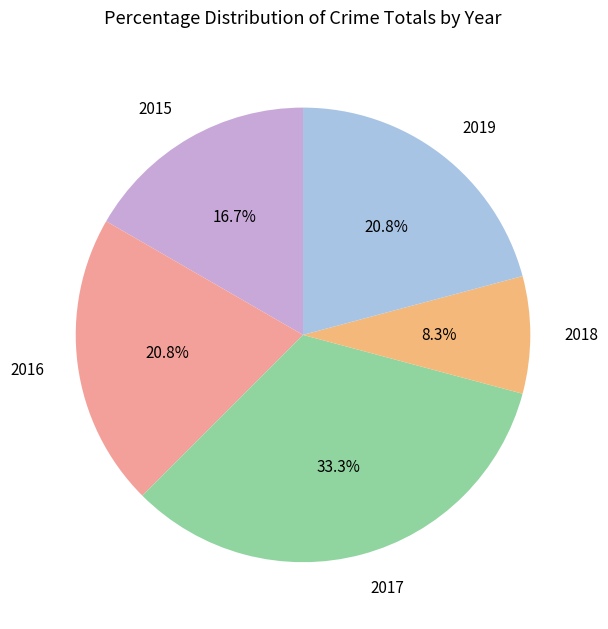

How many segments does this pie chart have?

5